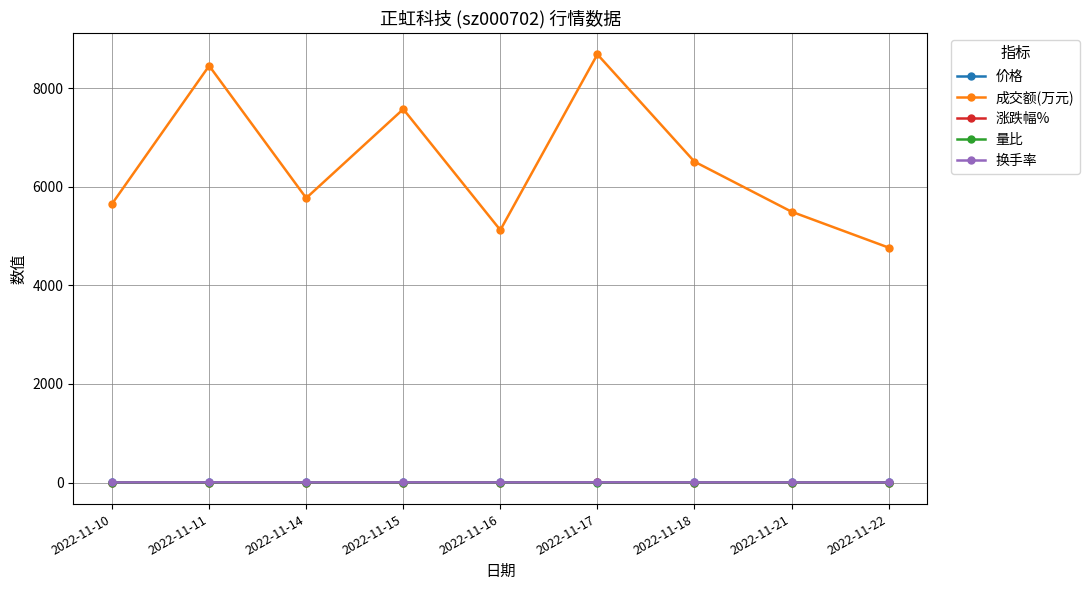

The value of 成交额(万元) at 2022-11-11 is 8454.0. True or false?

True